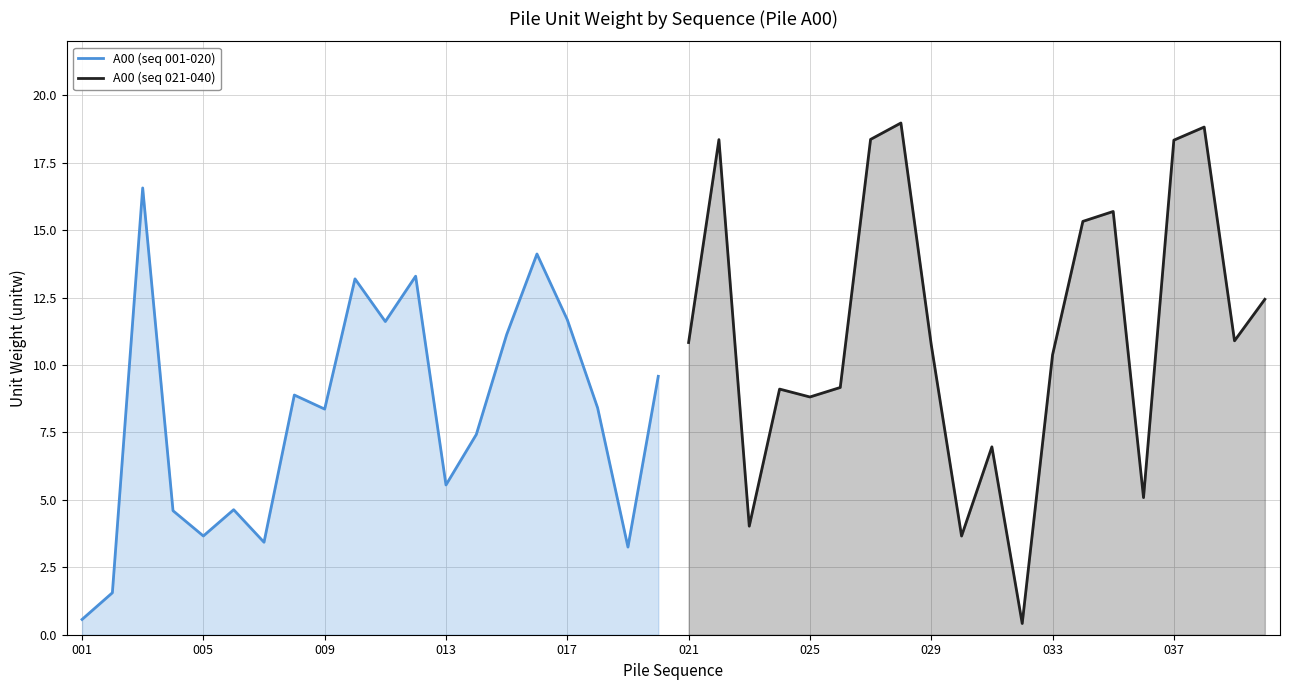

Is it true that A00 (seq 001-020) equals 2.6 at 013?

False